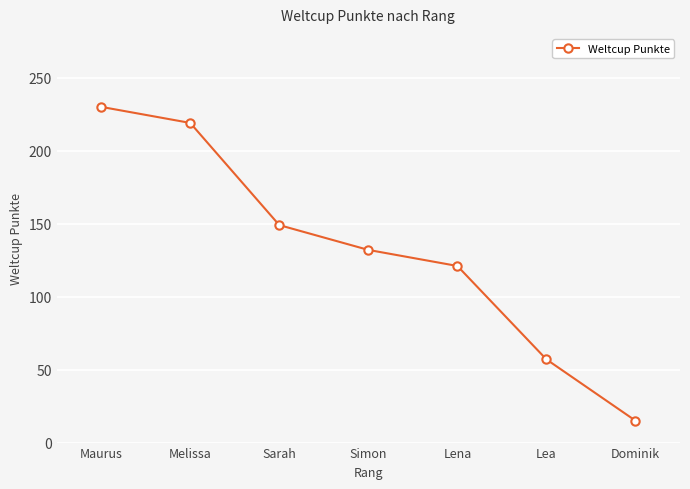

What is the greatest value displayed?

230